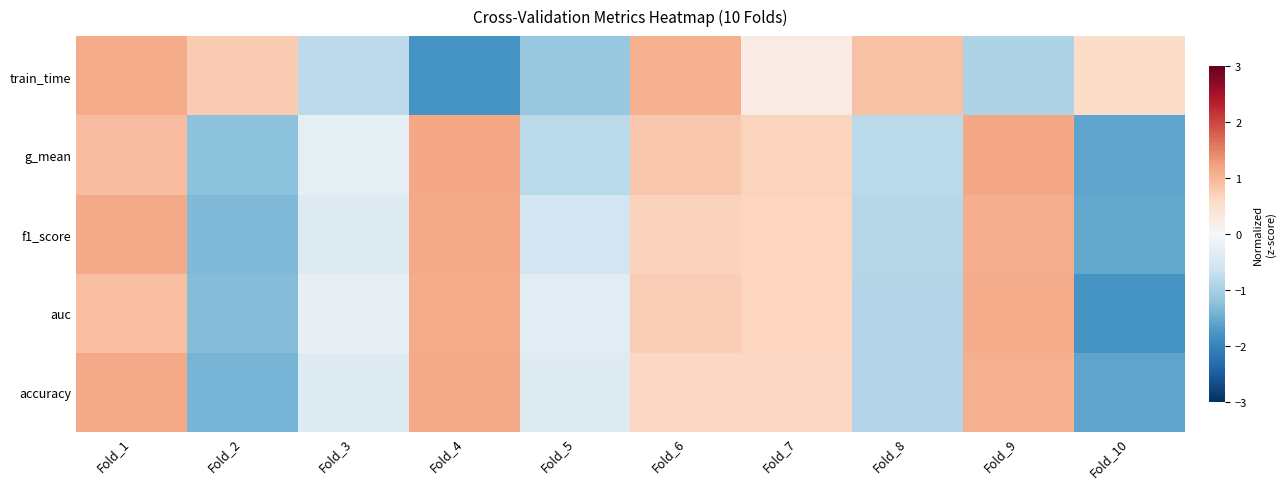

Rank the series by their average value, from highest to lowest.

accuracy, train_time, g_mean, f1_score, auc